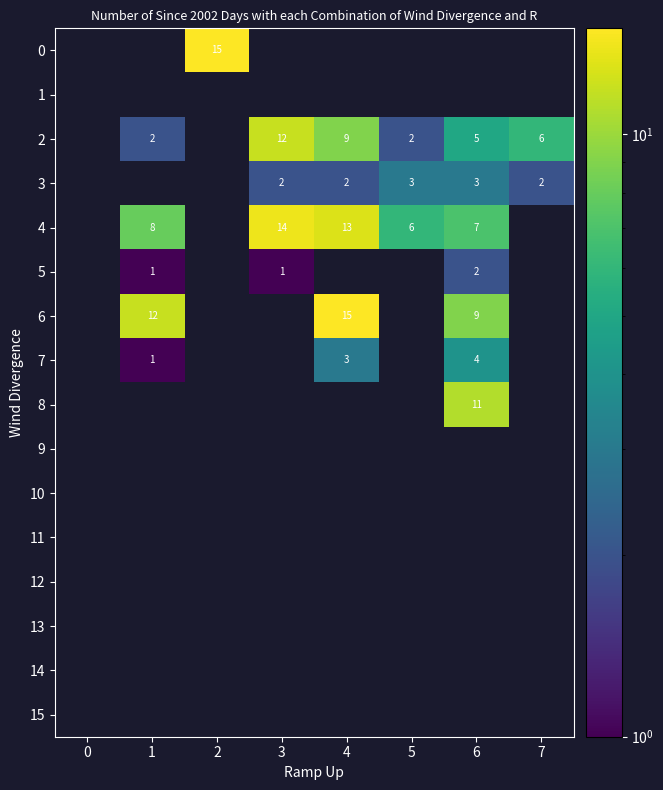

Is the value of 9 at 6 greater than the value of 10 at 0?

No